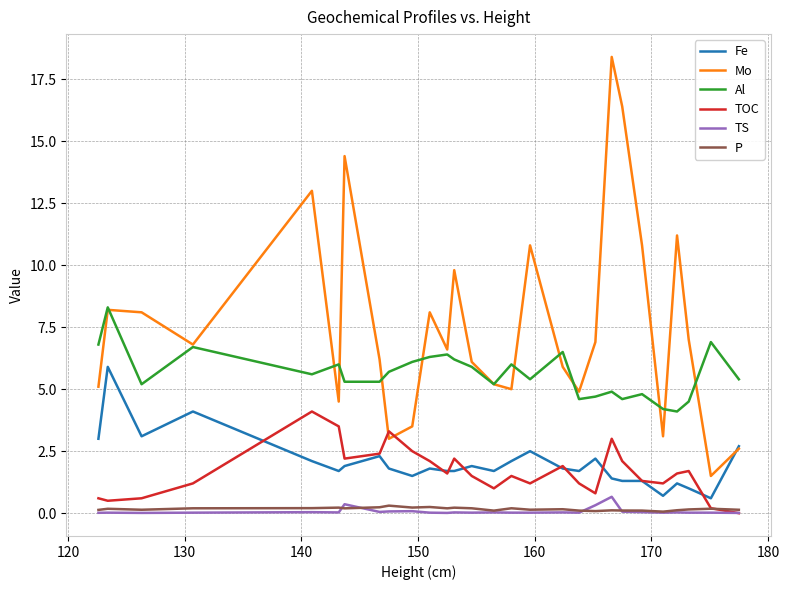

Which series has the largest total across all categories?

Mo